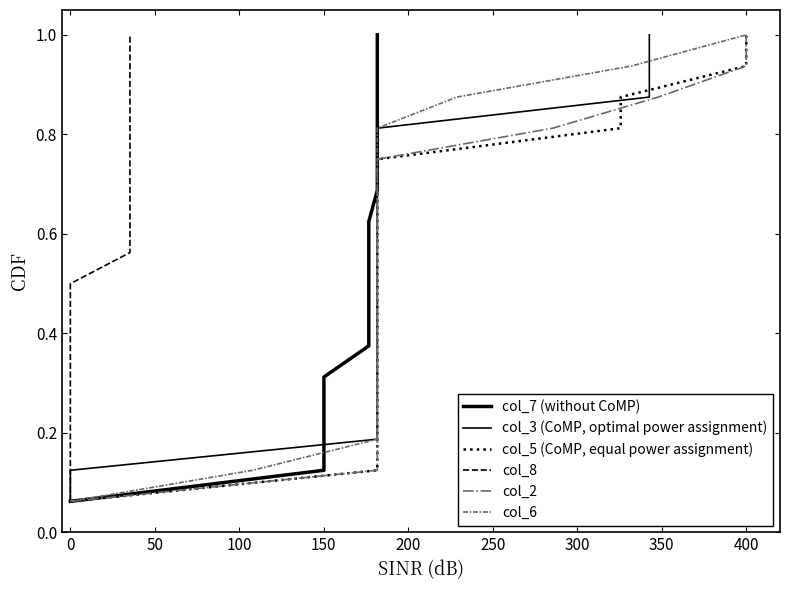

List the series in order of their peak value, lowest first.

col_7 (without CoMP), col_3 (CoMP, optimal power assignment), col_5 (CoMP, equal power assignment), col_8, col_2, col_6